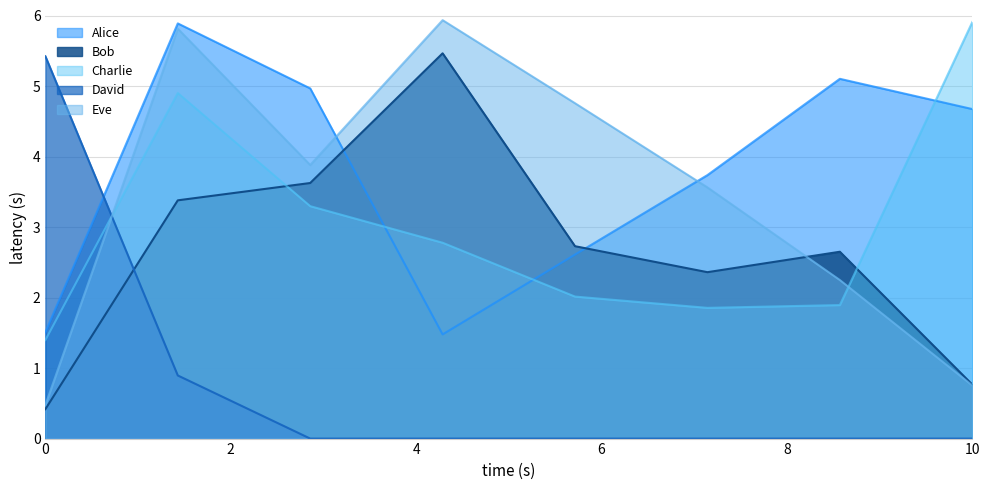

True or false: Eve has a value of 0.5 at 0.

True